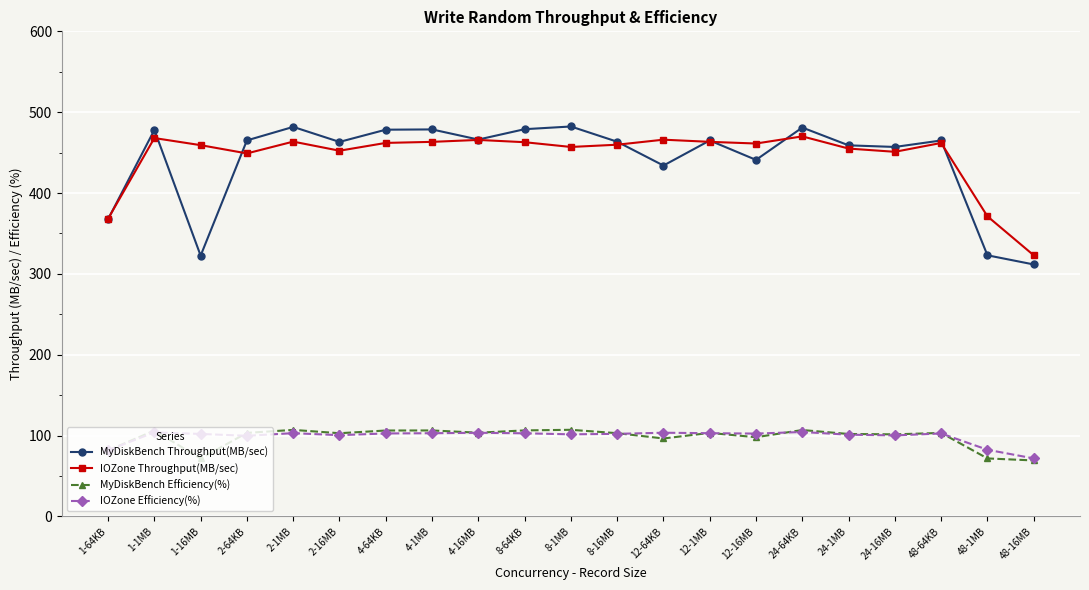

What are all the series names shown in the legend?

MyDiskBench Throughput(MB/sec), IOZone Throughput(MB/sec), MyDiskBench Efficiency(%), IOZone Efficiency(%)